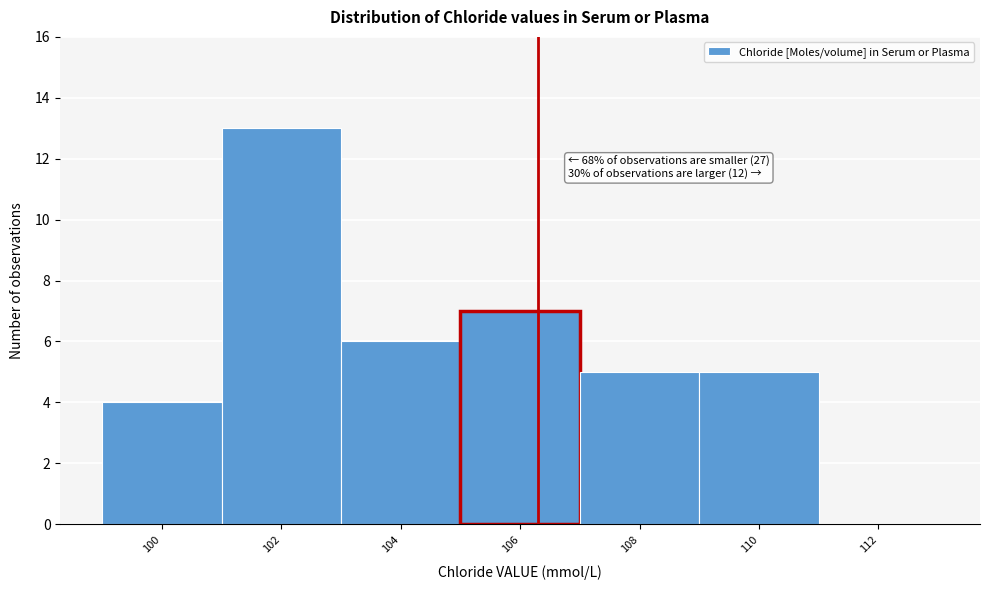

Reading right to left, what are all the values shown in this chart?

112=0	110=5	108=5	106=7	104=6	102=13	100=4